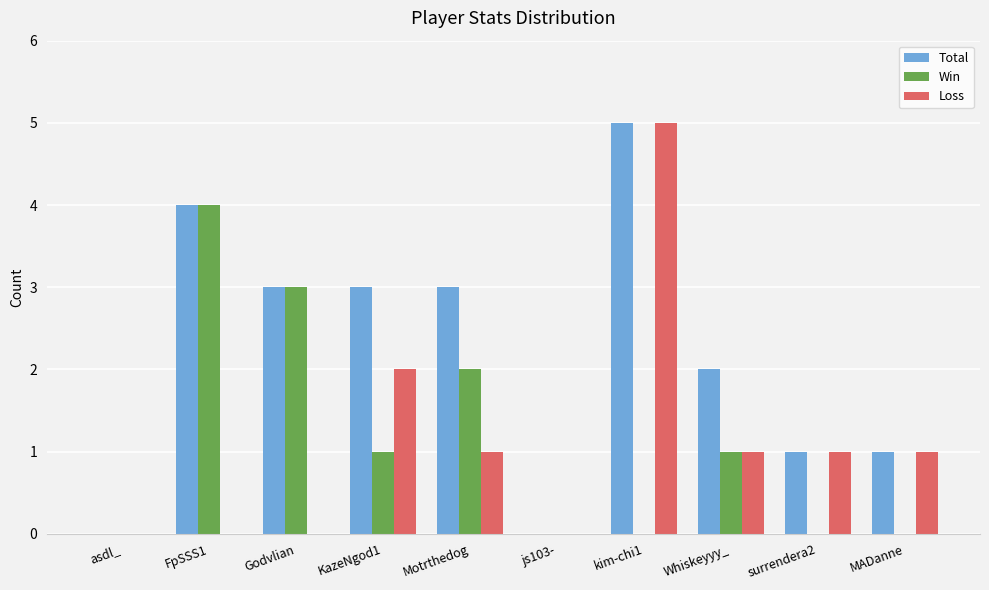

What is the sum of all Win values?

11